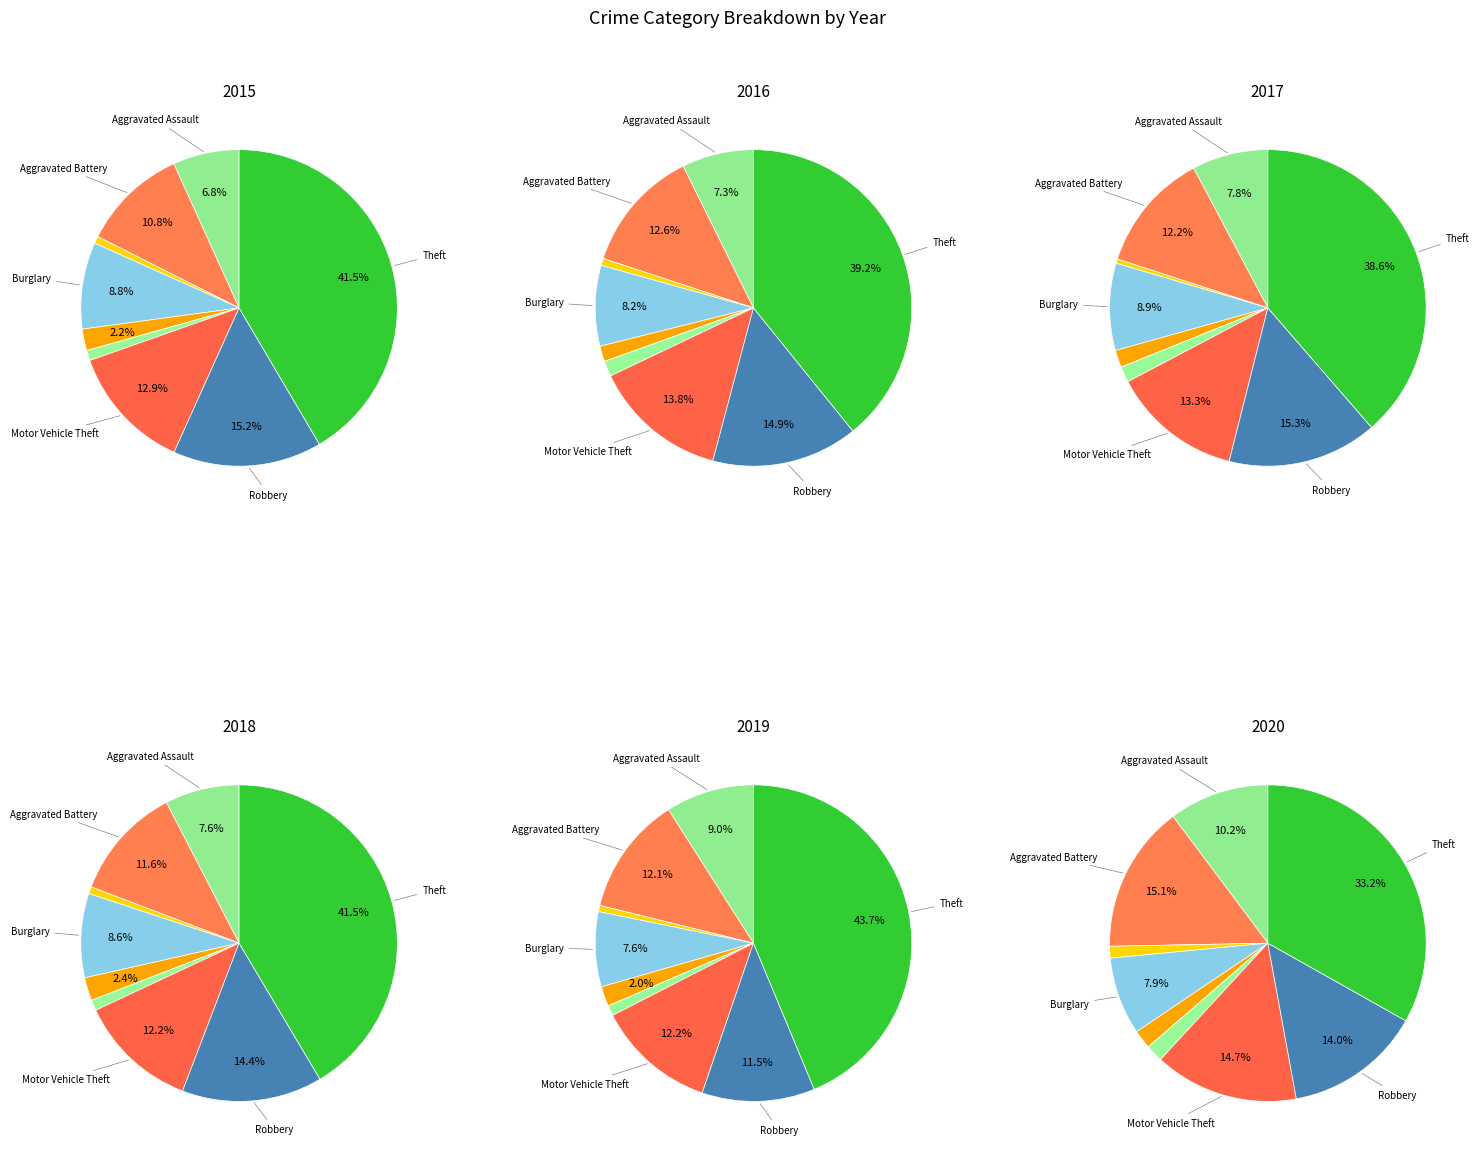

Which series has the largest range (max minus min)?

2019